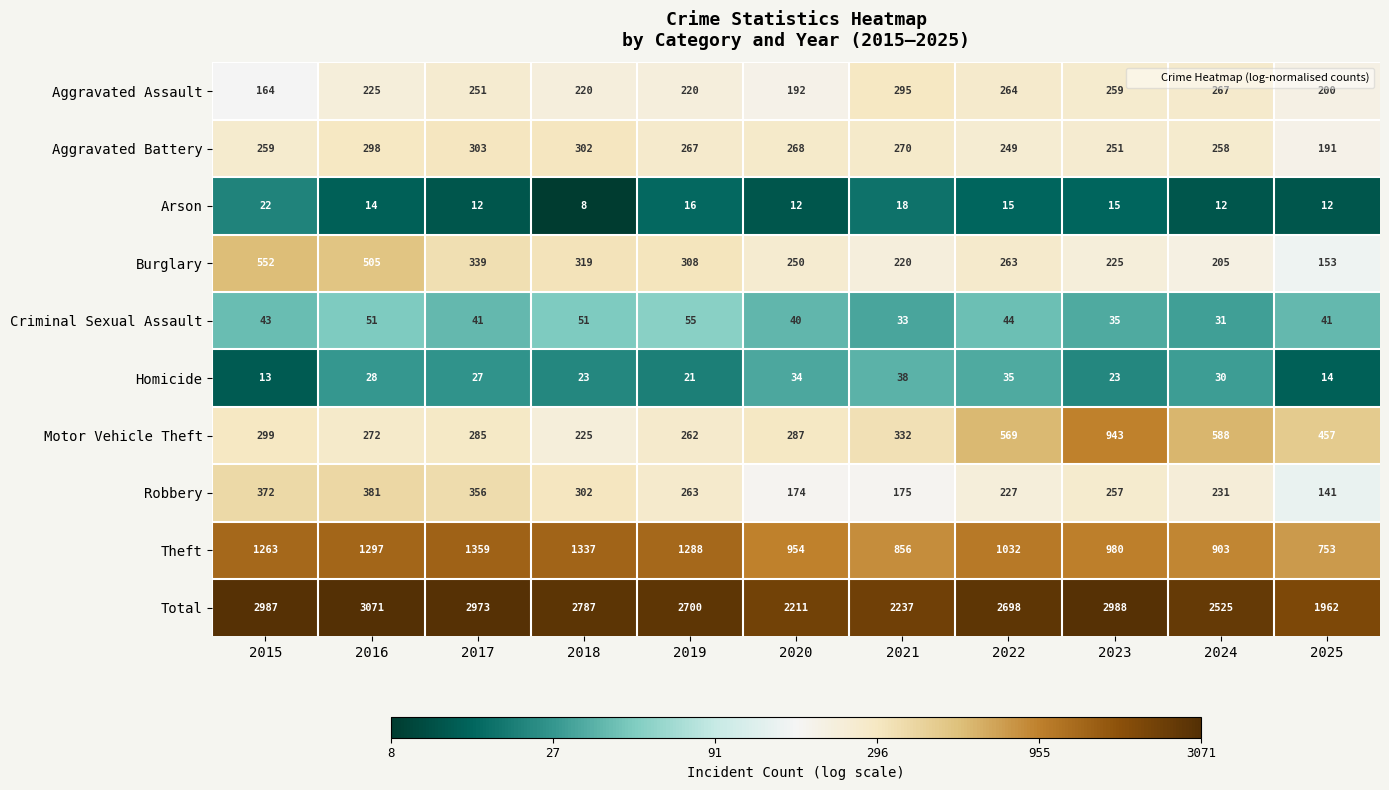

The value of Arson at 2016 is 24. True or false?

False